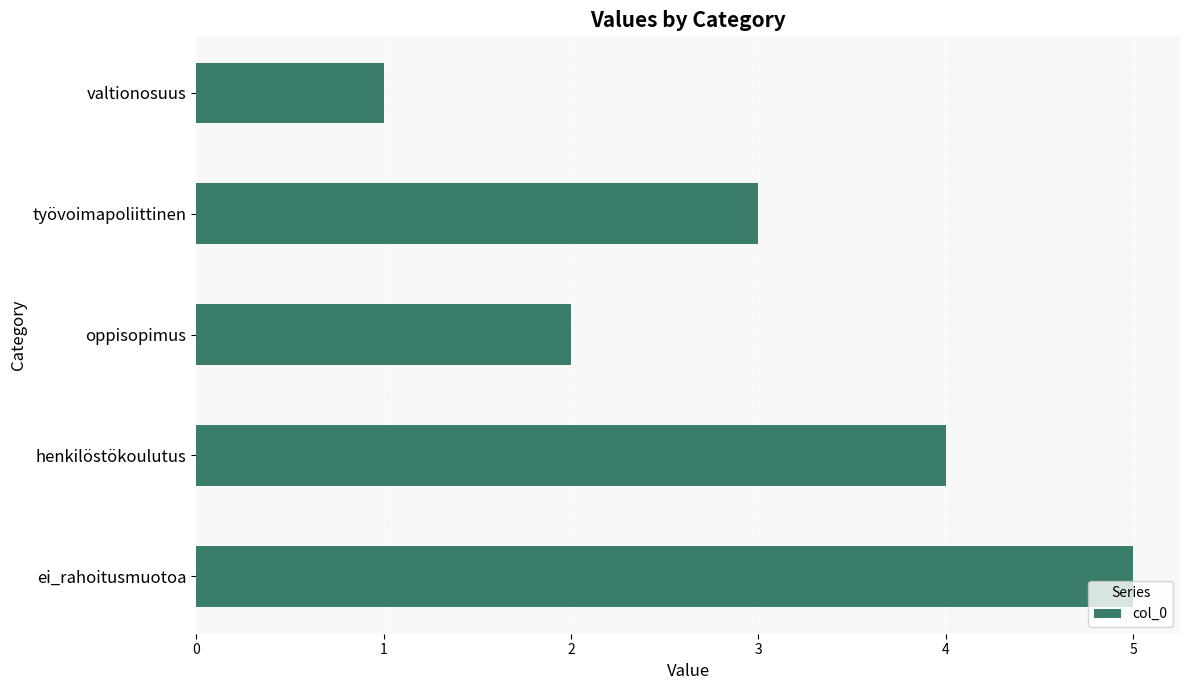

Approximately how many times larger is the value at ei_rahoitusmuotoa compared to henkilöstökoulutus?

1.2